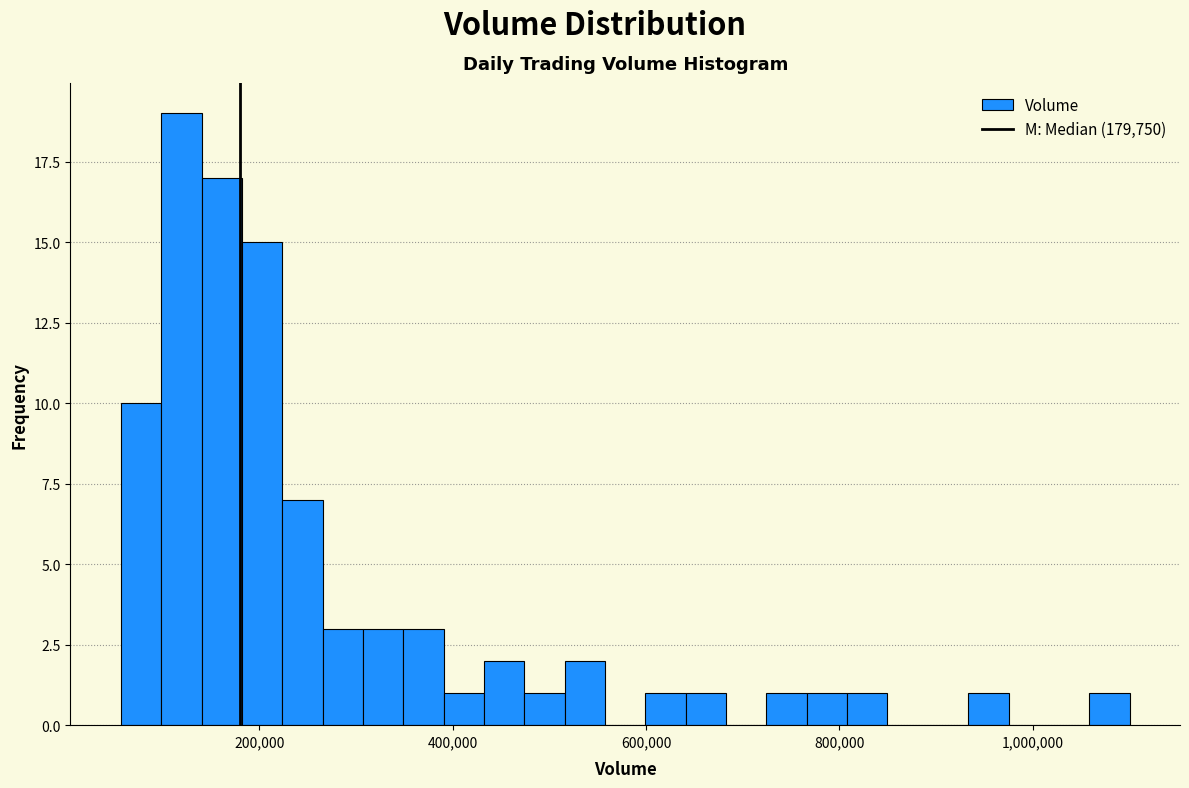

Around what value on the x-axis is the tallest bar? Give the approximate position of its centre, as read against the axis.

120000